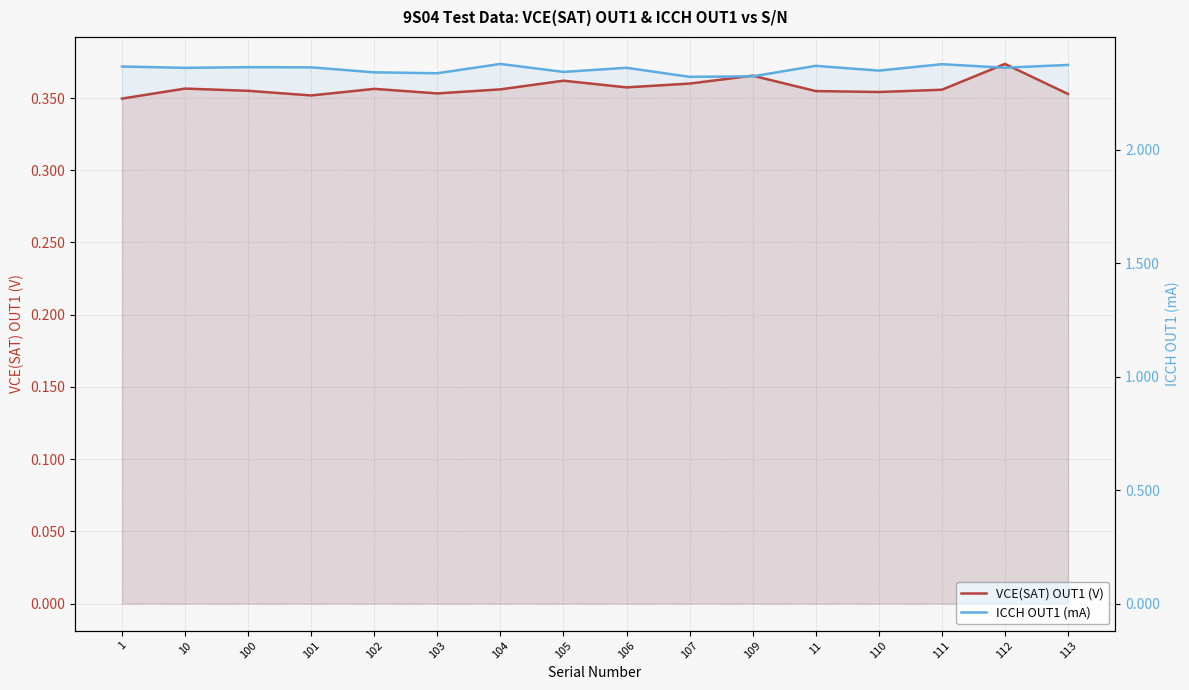

Read the ICCH OUT1 (mA) value at 112.

2.4